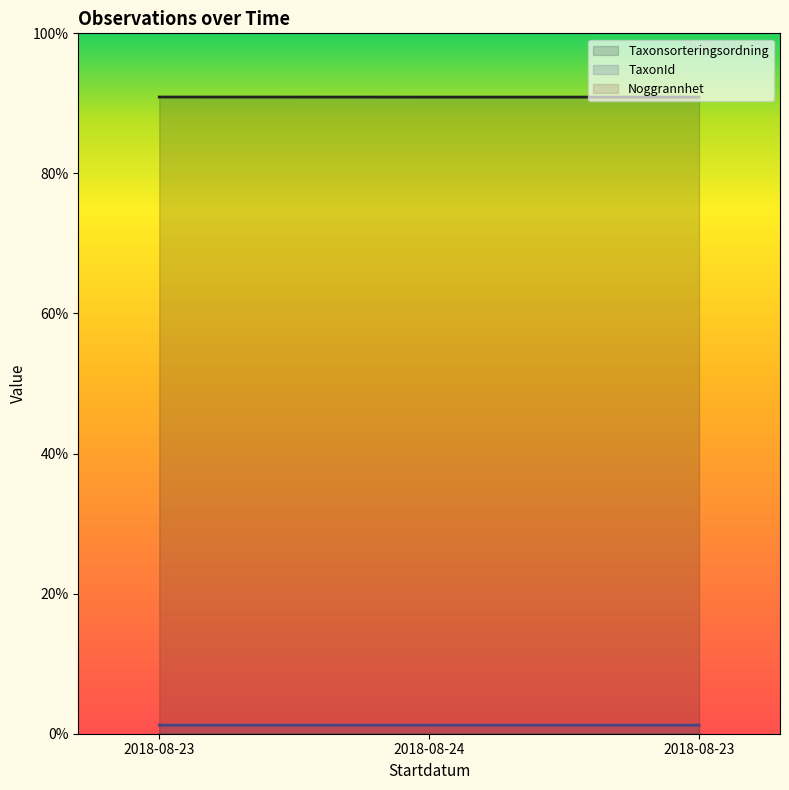

Rank the series at 2018-08-23 from highest to lowest value.

Taxonsorteringsordning, TaxonId